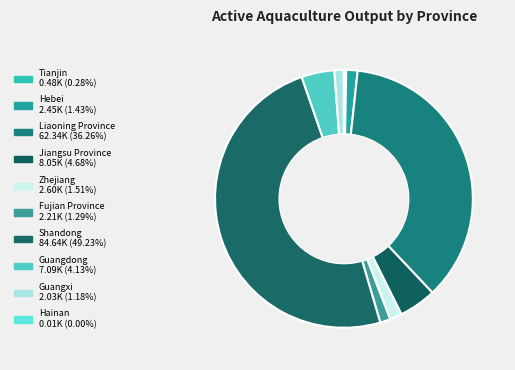

The Tianjin slice represents 0% of the pie. True or false?

True